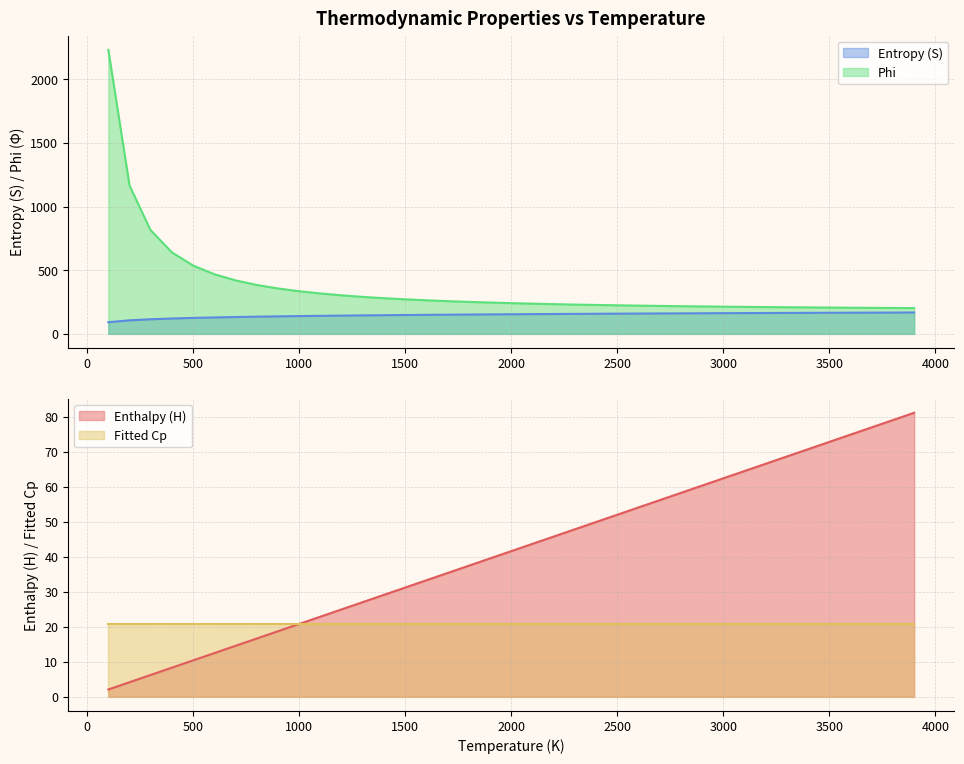

Is it true that Entropy (S) equals 55.8 at 400?

False